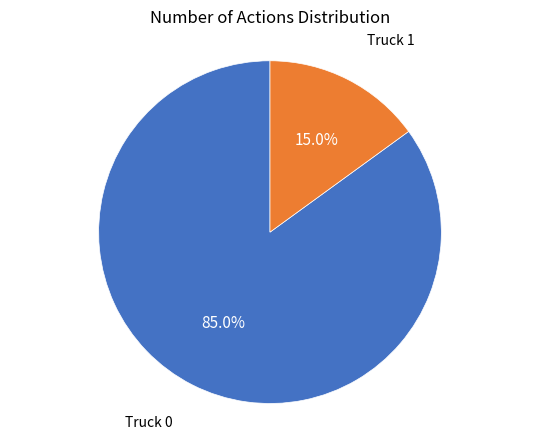

Count the number of slices in the pie.

2